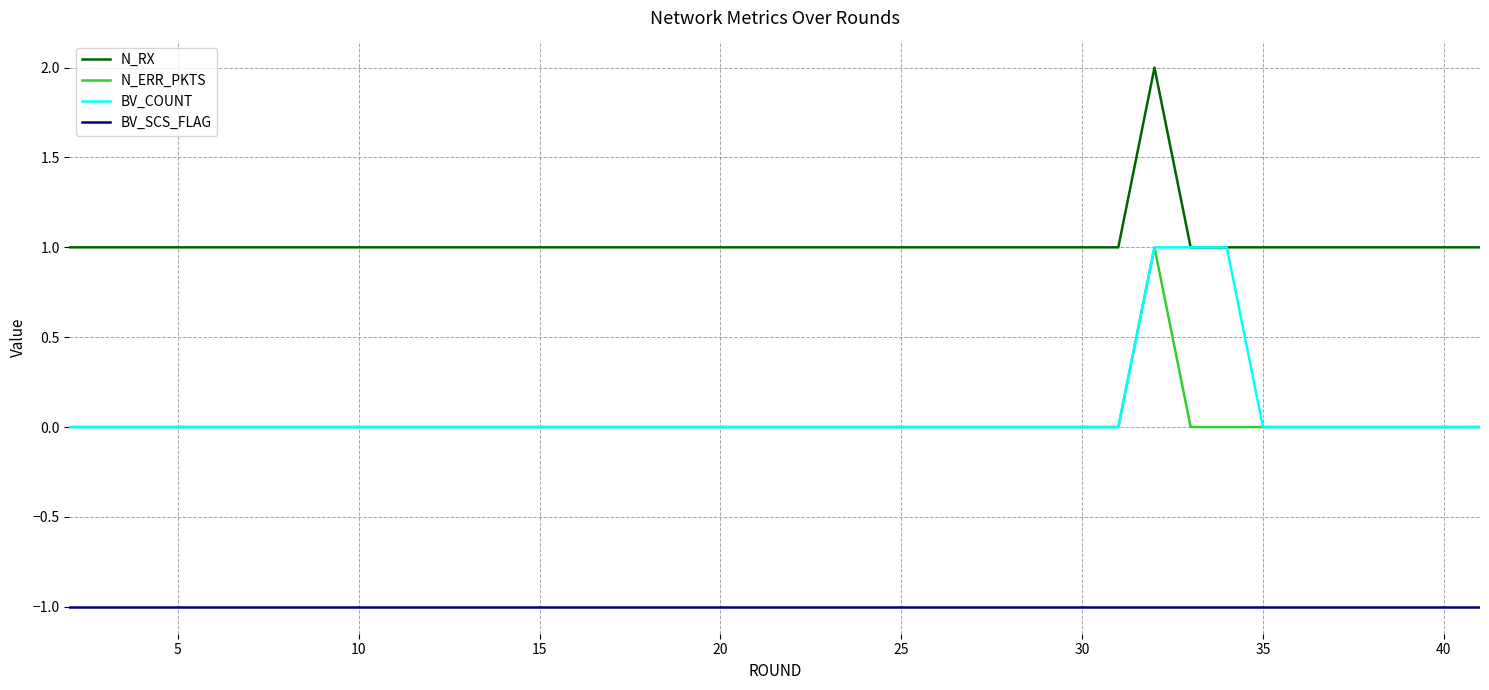

Which series has the largest total across all categories?

N_RX